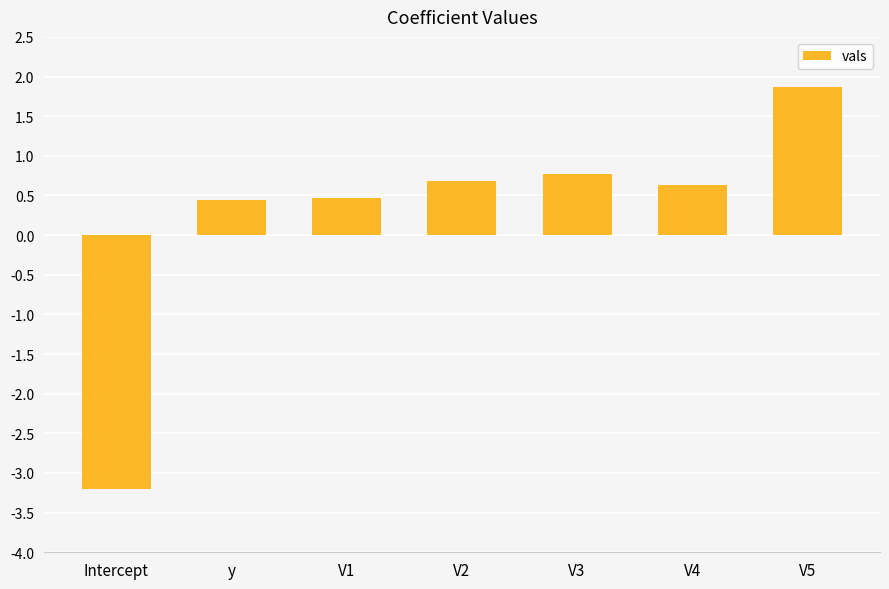

Count the number of categories in the chart.

7